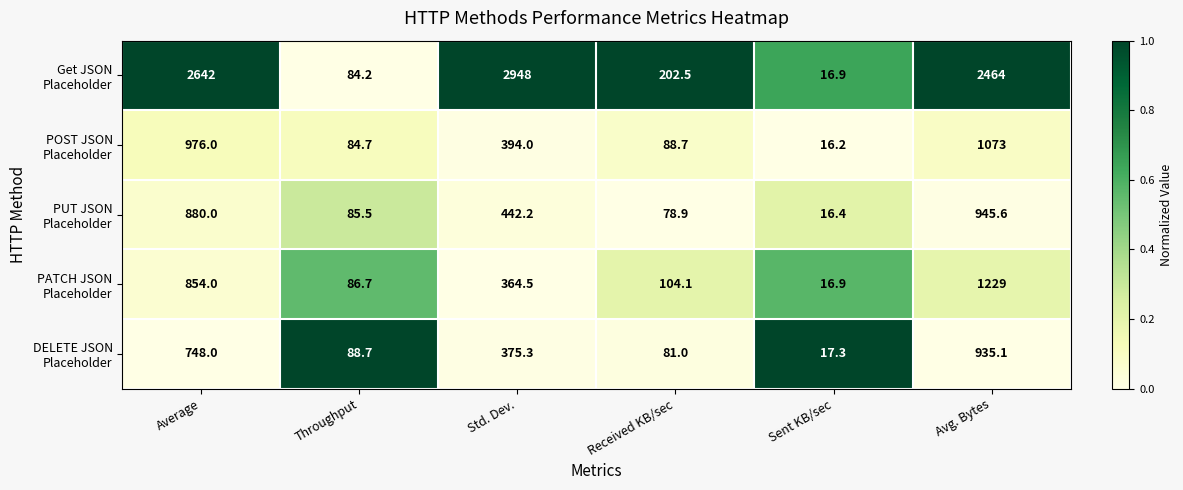

What is the difference between the highest and lowest values at Sent KB/sec?

1.1